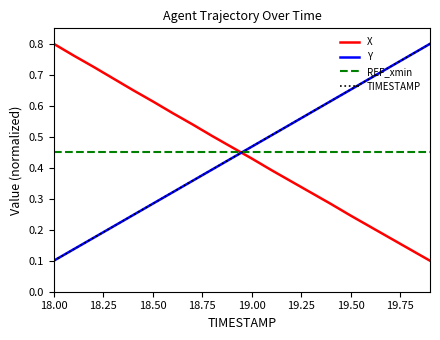

Which series ends up on top after the final intersection of TIMESTAMP and REF_xmin?

TIMESTAMP